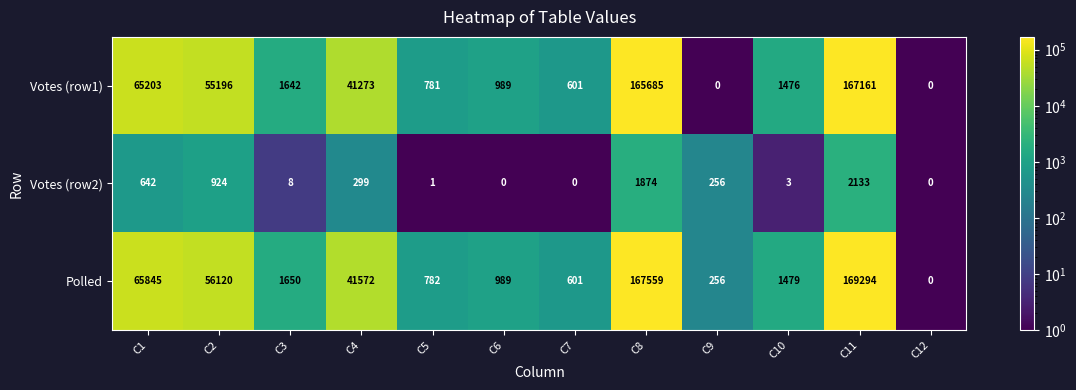

Is it true that Polled equals 1650 at C3?

True